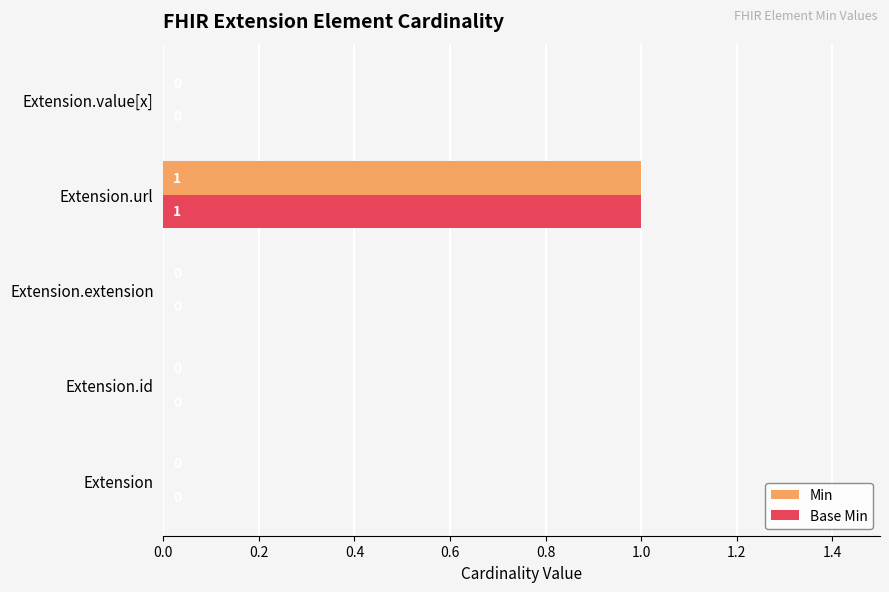

Which category has the highest value across all series?

Extension.url